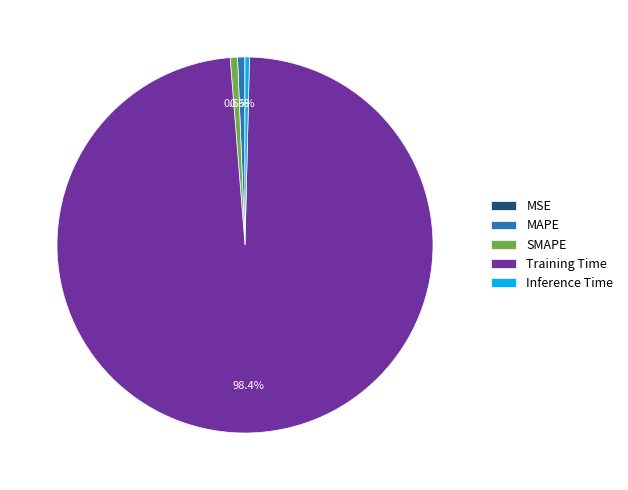

Is it true that SMAPE is 1% of the pie?

True